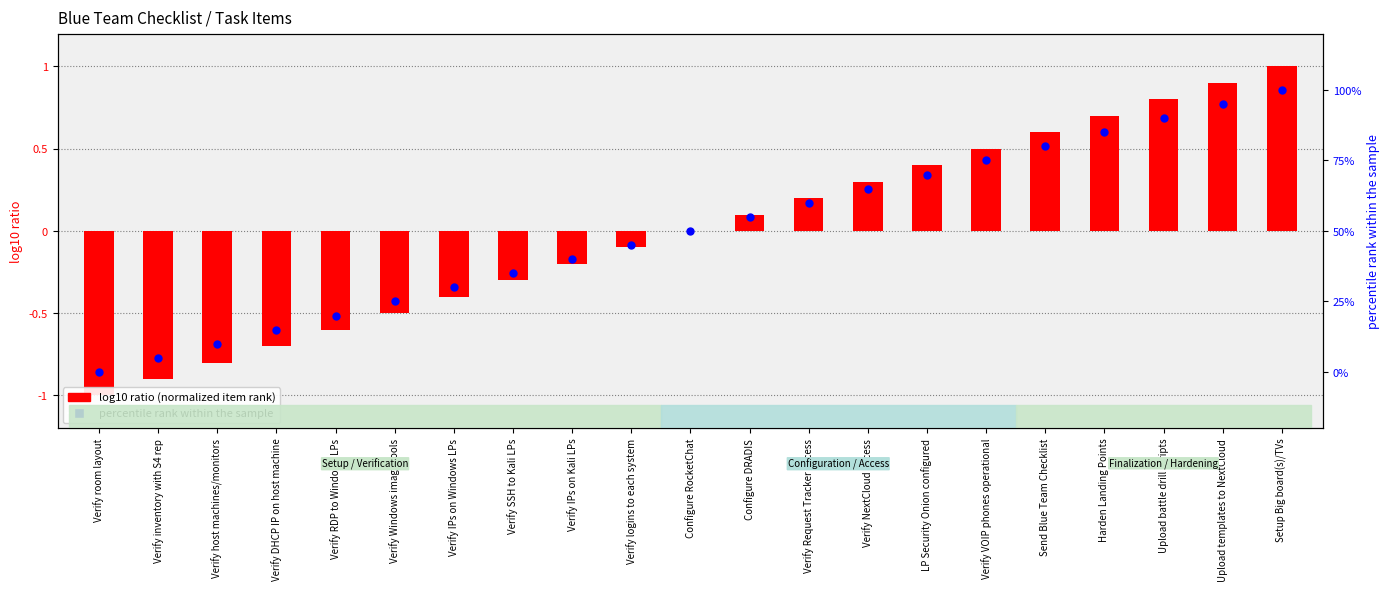

Which series has the largest total across all categories?

percentile rank within the sample